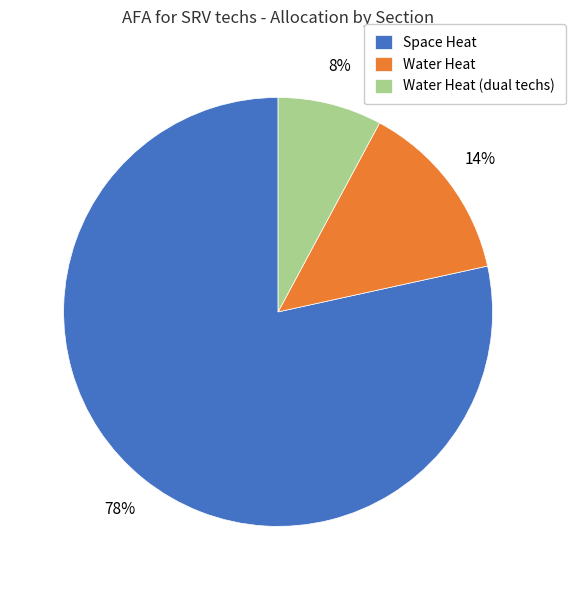

Is there any slice that represents more than half of the pie?

Yes